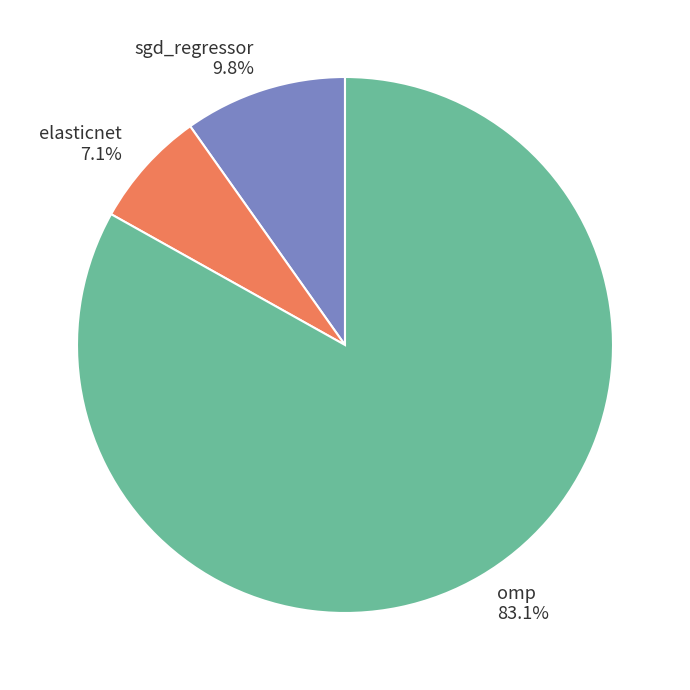

The sgd_regressor slice represents 10% of the pie. True or false?

True